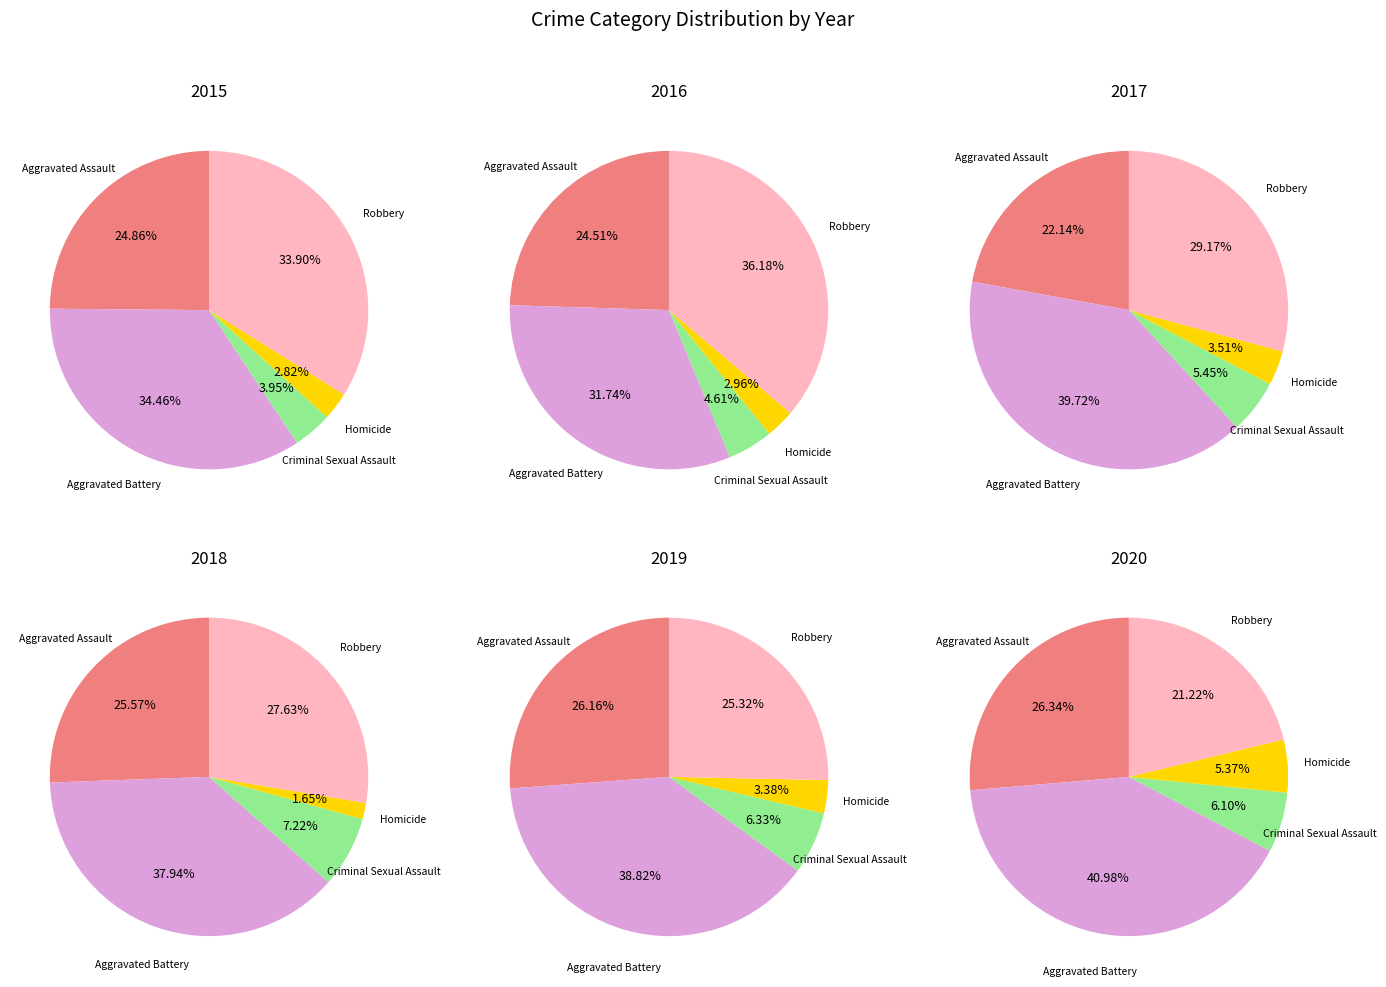

How many slices are in this pie chart?

5